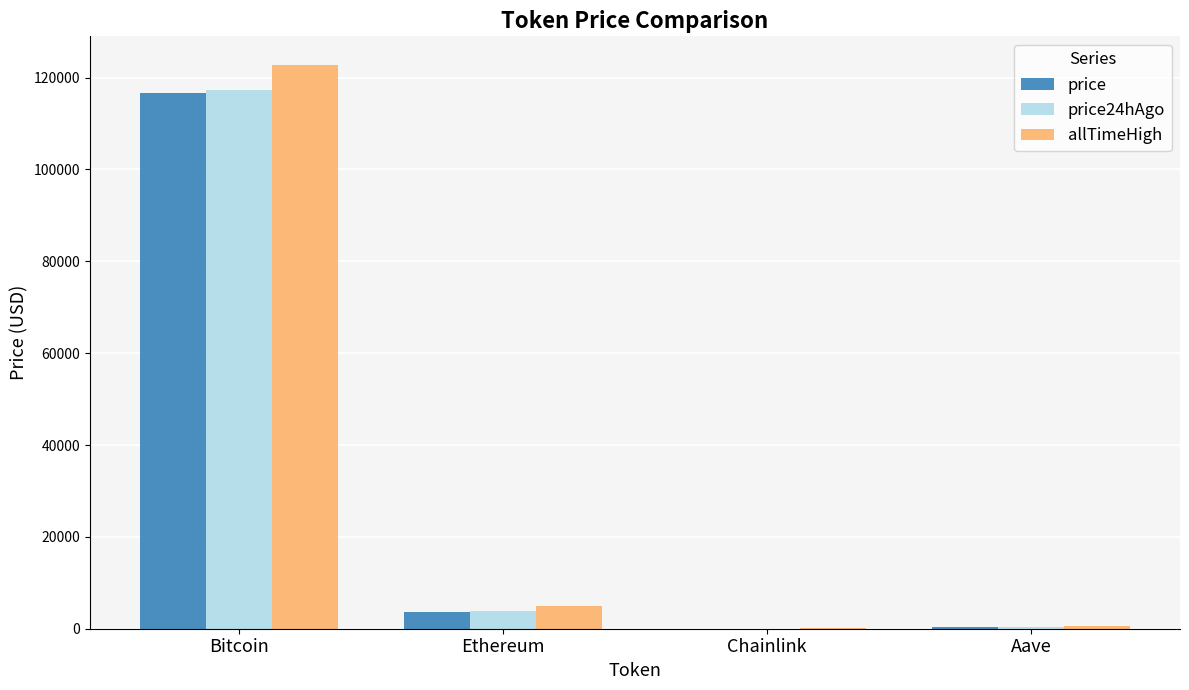

What is the highest value of the price24hAgo series?

117336.0